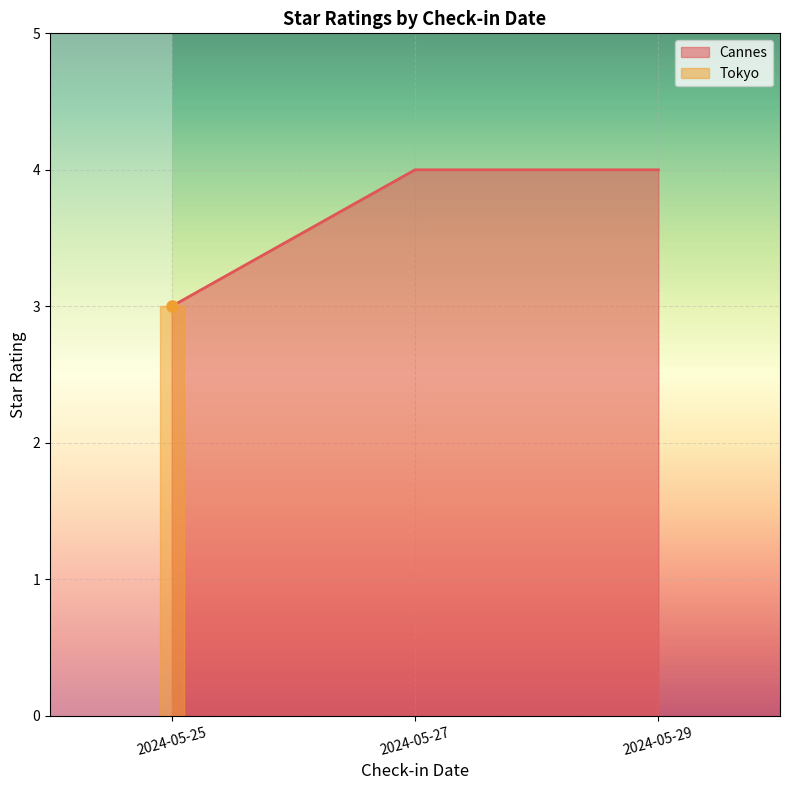

Where is the data nearest to the value 3?

2024-05-25